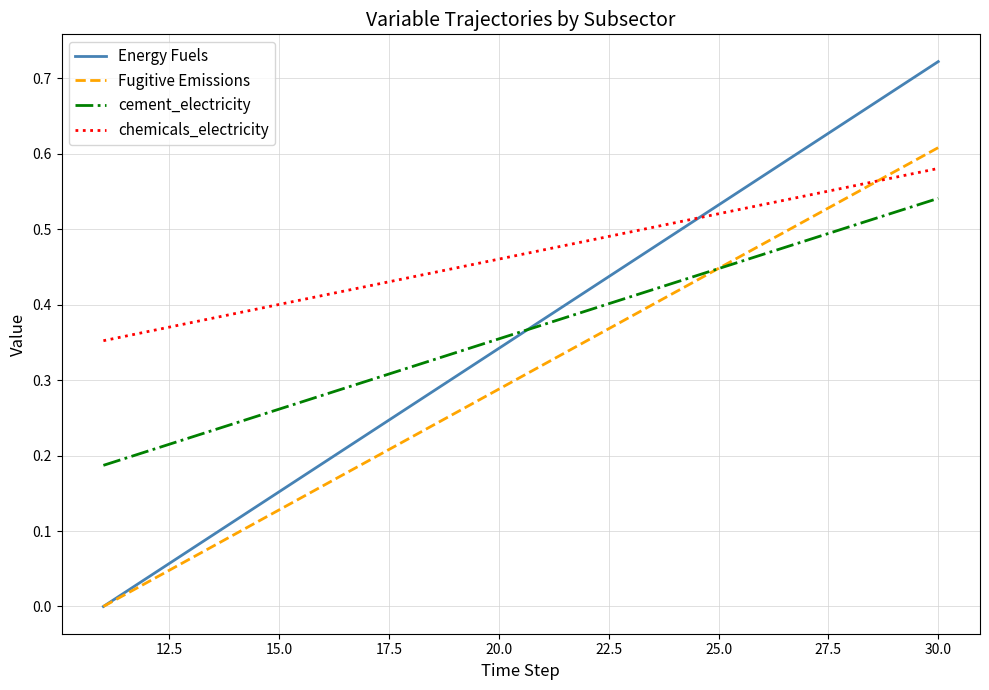

Which series has the largest total across all categories?

chemicals_electricity